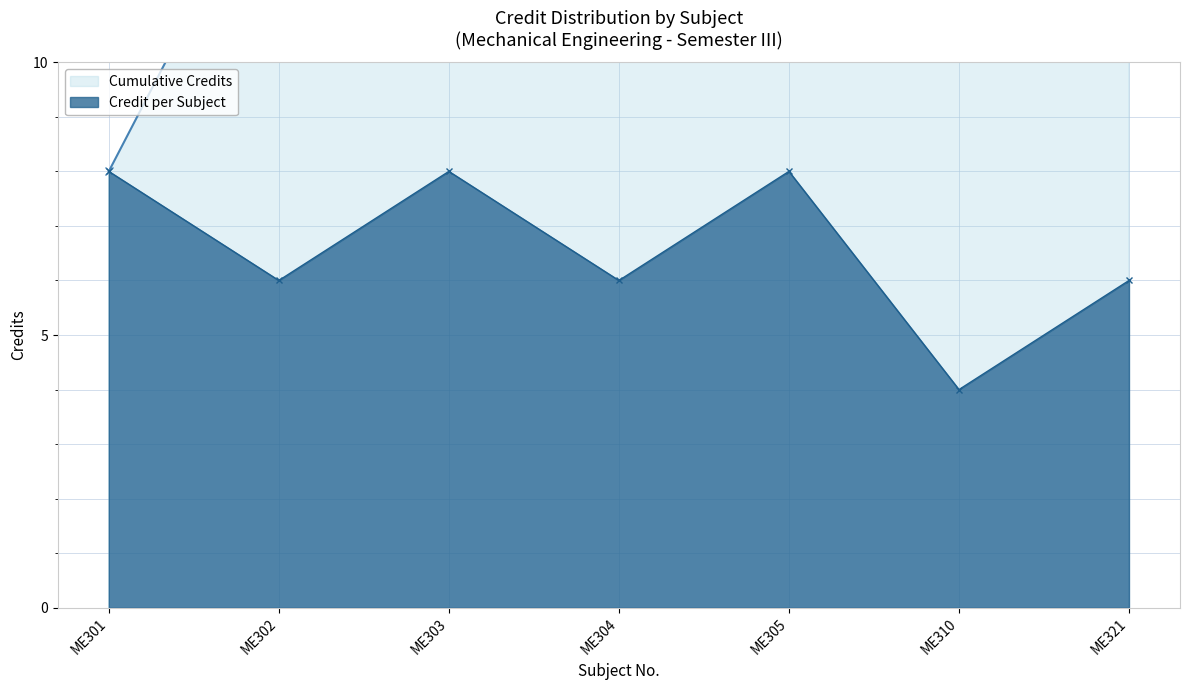

List the labels in order of Credit per Subject value, largest first.

ME301, ME303, ME305, ME302, ME304, ME321, ME310